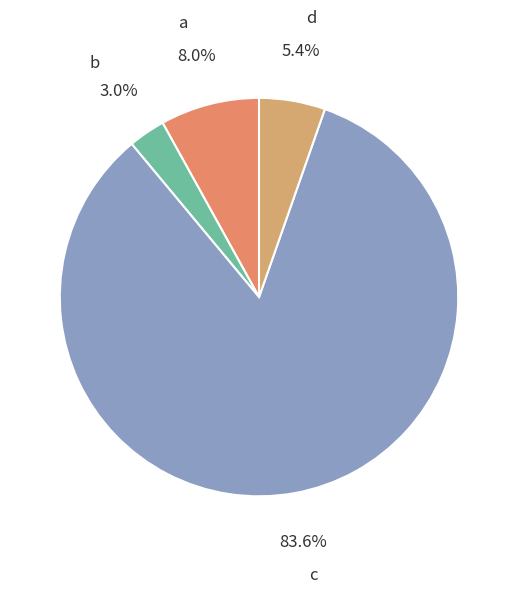

Do c and b together represent more than half of the pie?

Yes